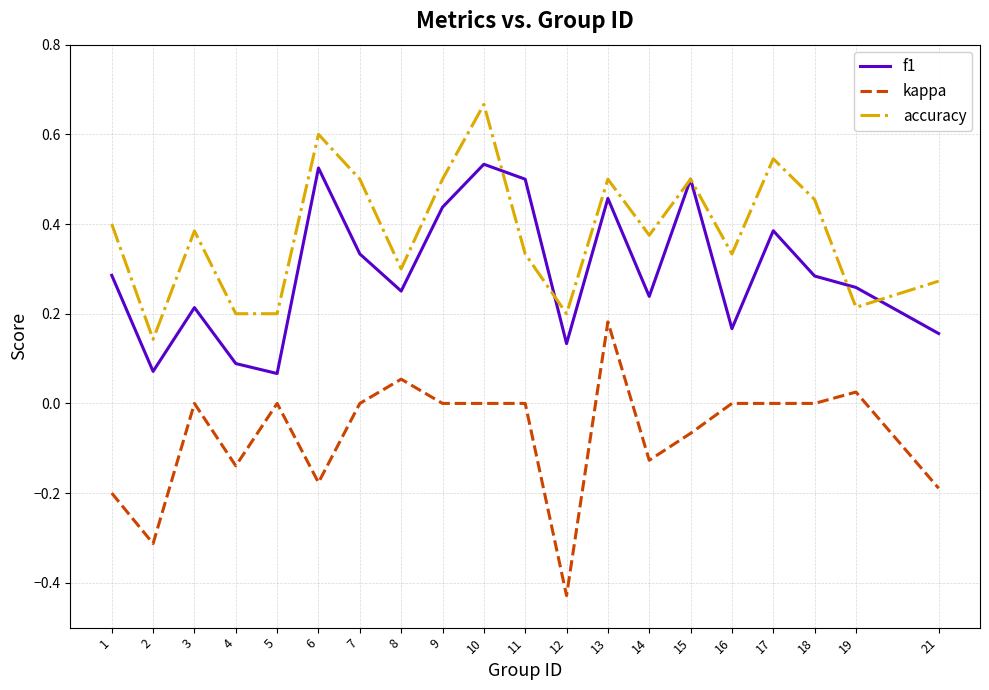

Rank the series at 17 from highest to lowest value.

accuracy, f1, kappa